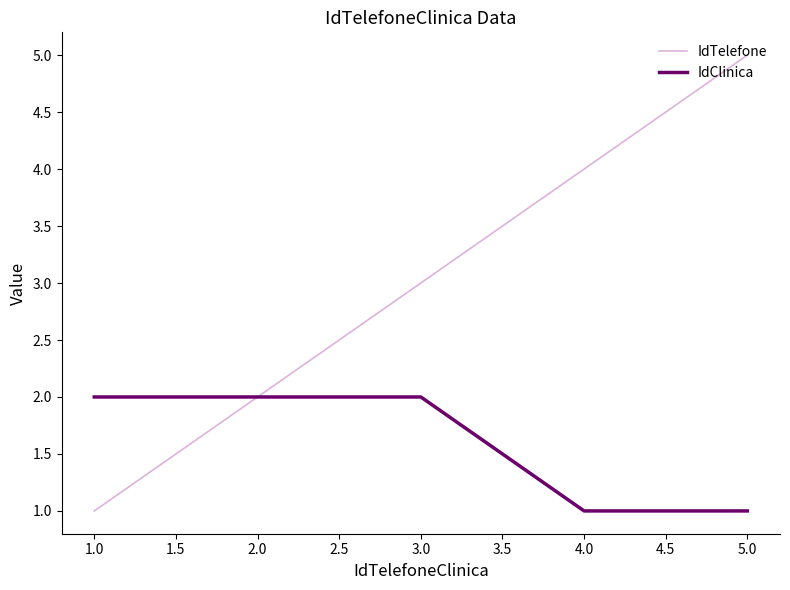

Which category has the lowest value in the IdTelefone series?

1.0